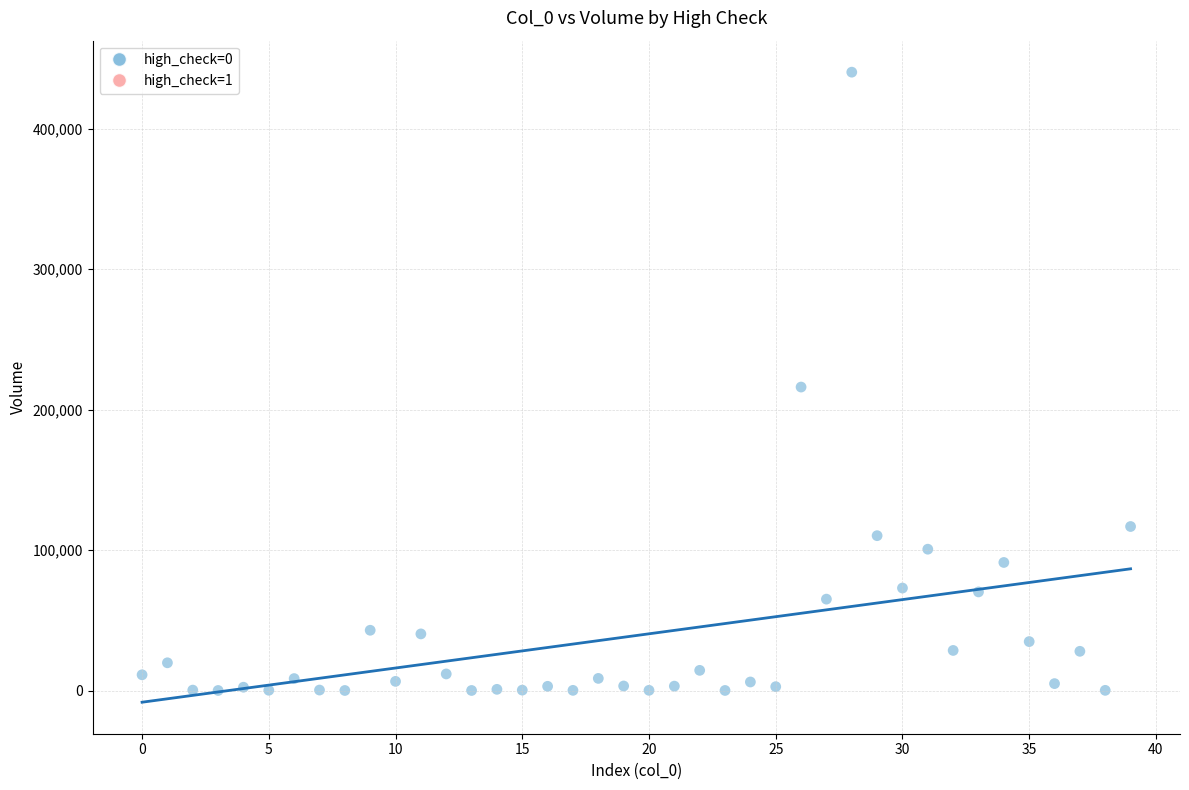

What is the range of Y values (max minus min)?

440349.2